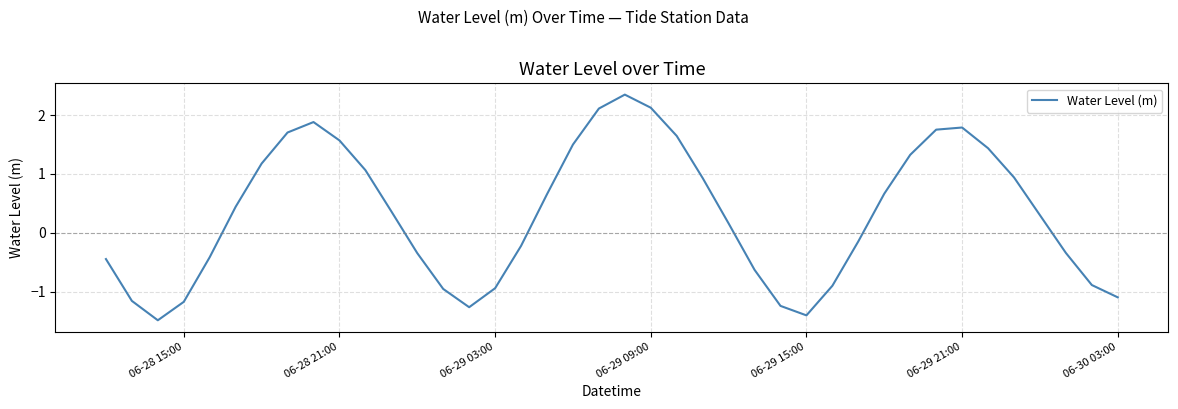

What is the minimum value shown in the chart?

-1.5